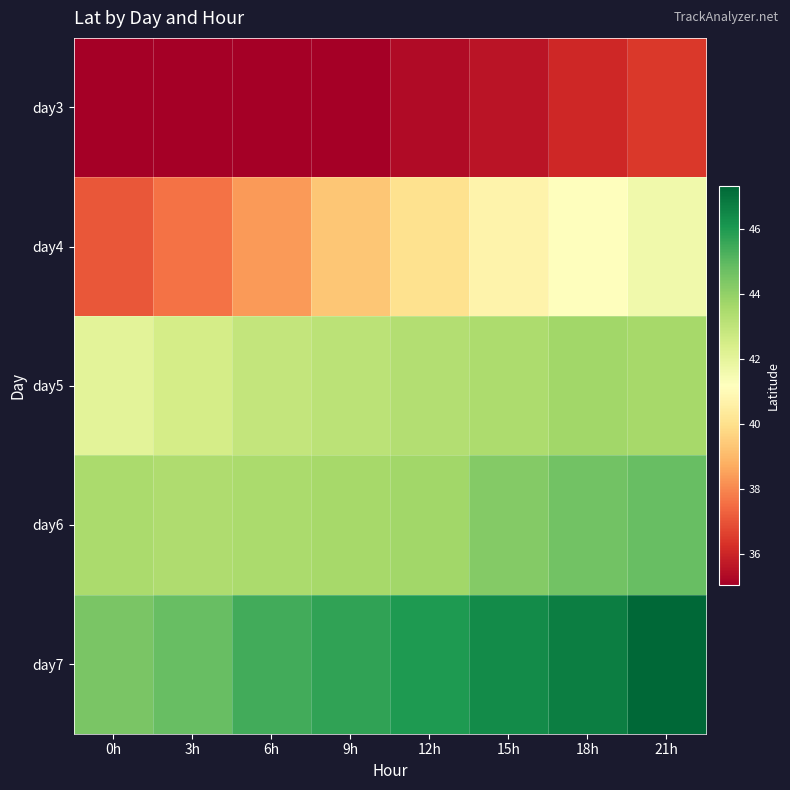

Which series has the widest spread of values?

day4